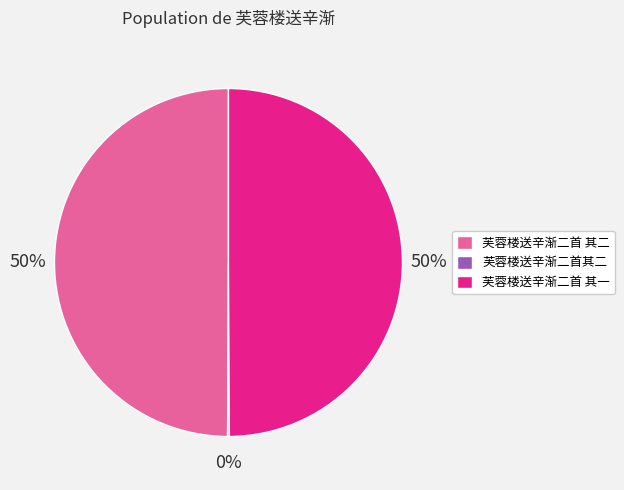

Is it true that 芙蓉楼送辛渐二首 其二 is 50% of the pie?

True